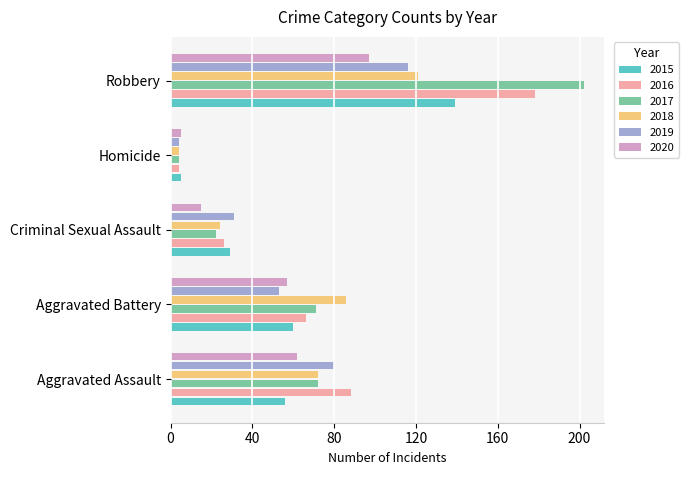

What is the difference between the 2015 values at Aggravated Assault and Homicide?

51